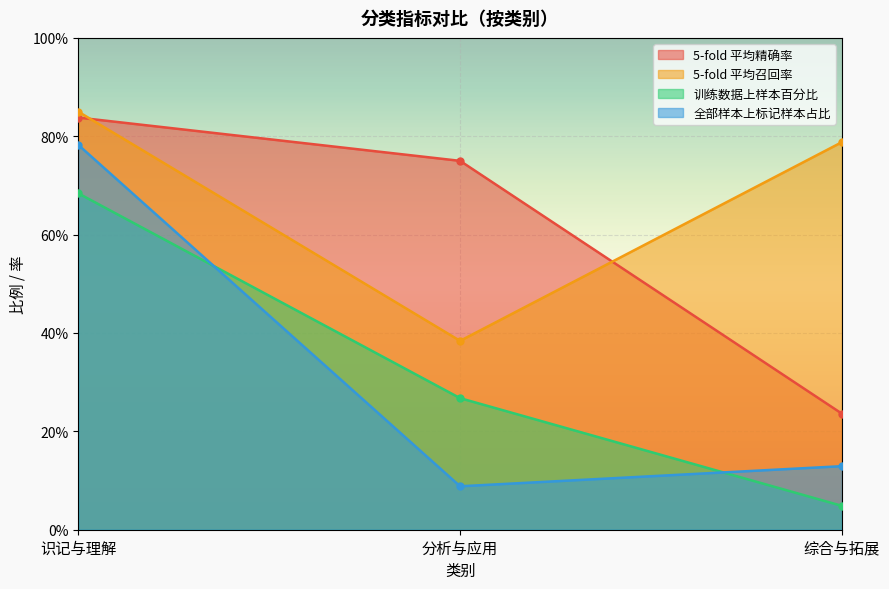

True or false: 5-fold 平均召回率 has a value of 1.3 at 综合与拓展.

False